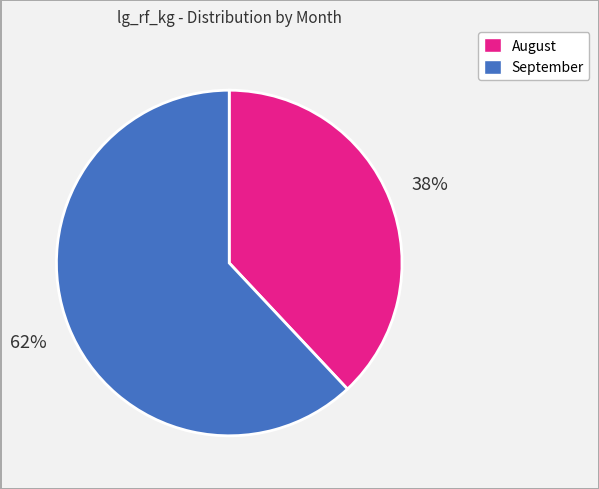

Is there any slice that represents more than half of the pie?

Yes